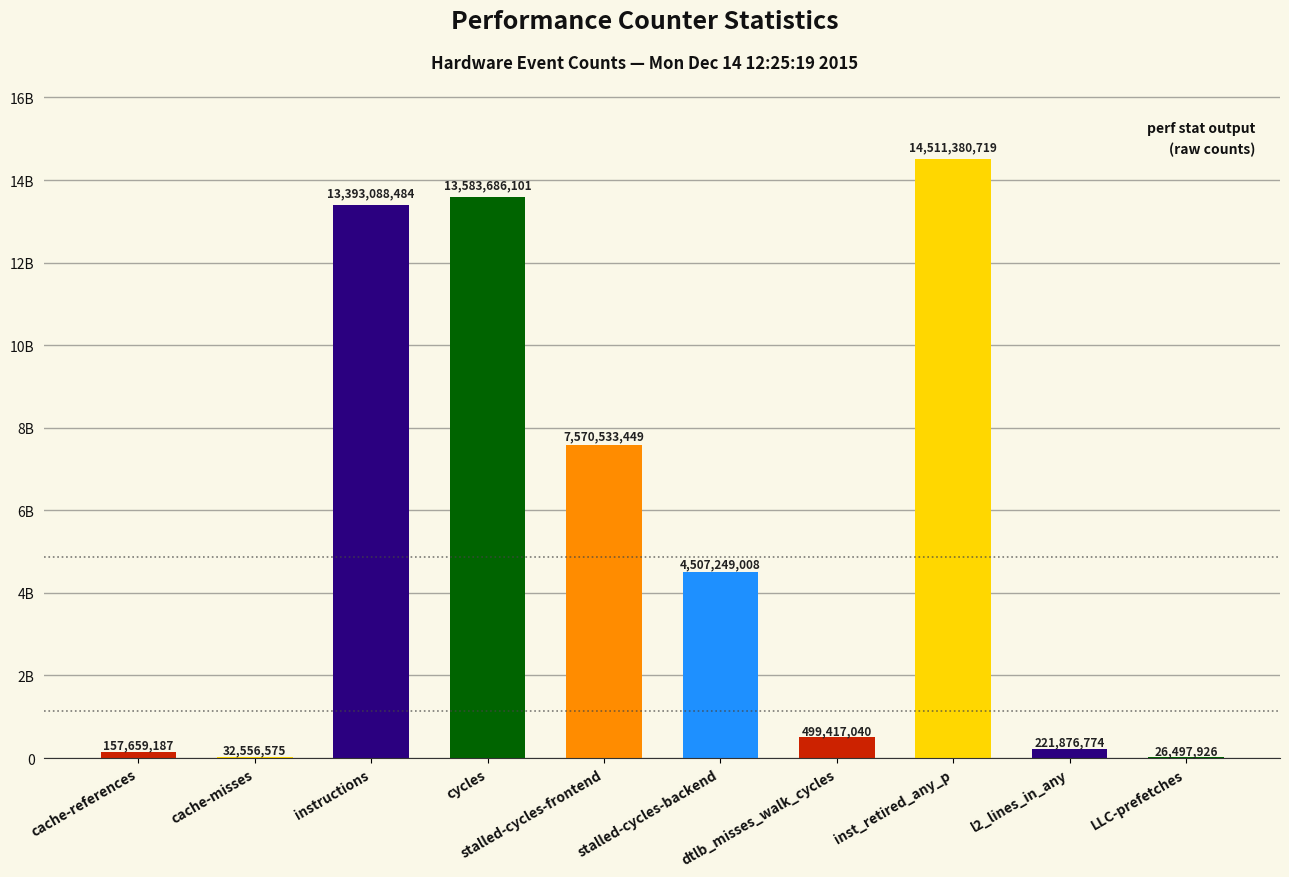

The chart shows a value of 1680747032 at stalled-cycles-backend. True or false?

False